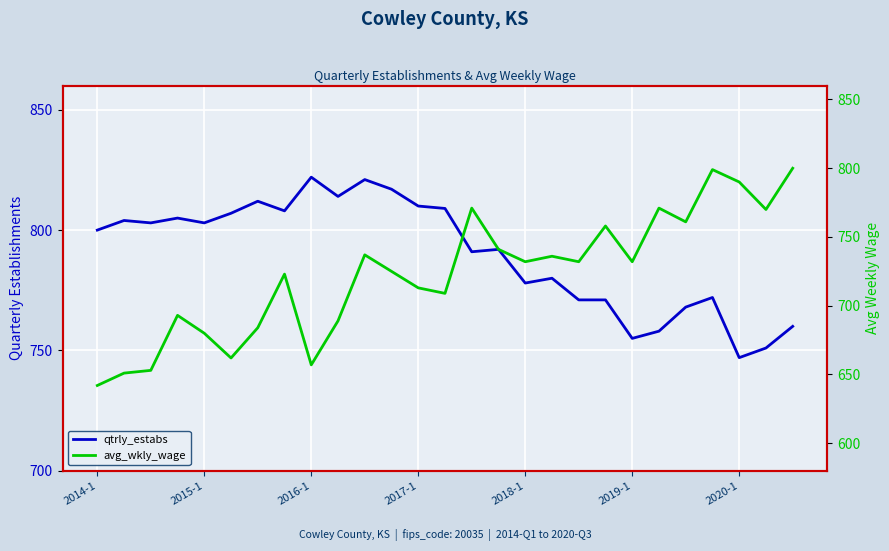

At 2014-1, list the series in order from largest to smallest.

qtrly_estabs, avg_wkly_wage